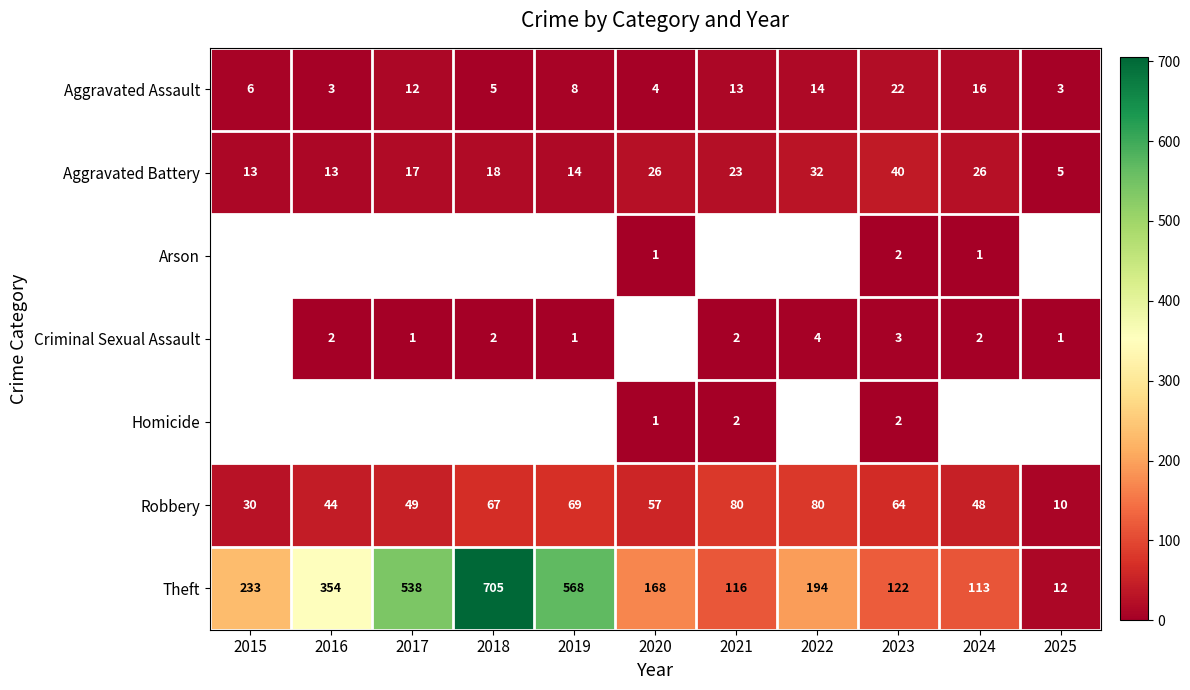

What is the difference between the maximum and minimum values in the Robbery series?

70